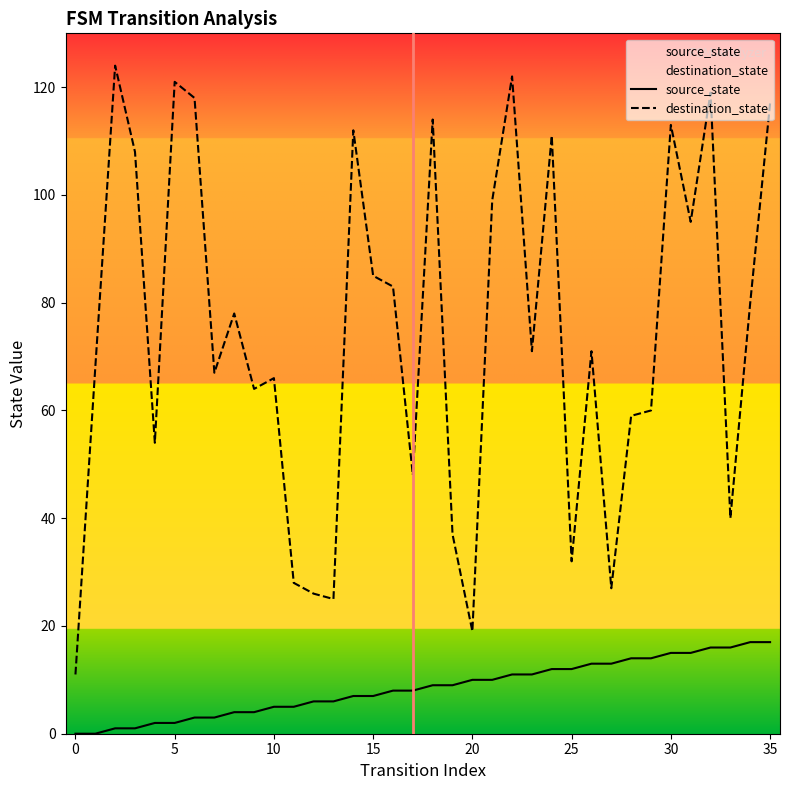

What is the minimum value for destination_state?

11